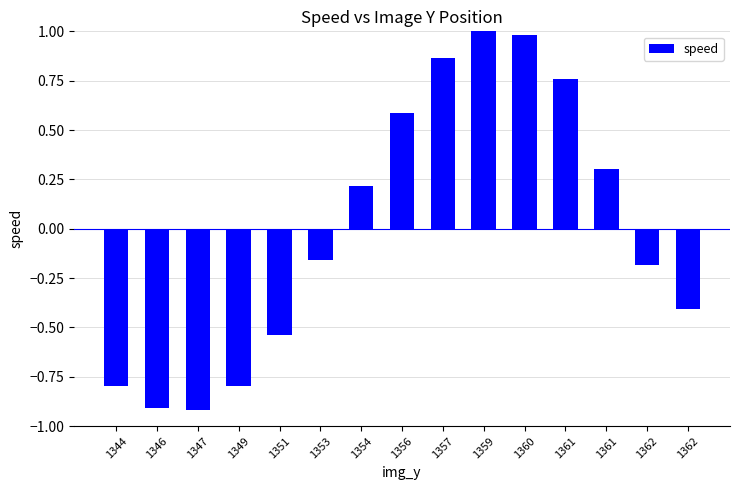

How many values are below zero?

8